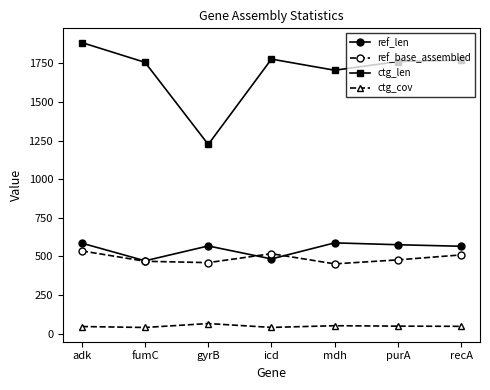

At purA, list the series in order from largest to smallest.

ctg_len, ref_len, ref_base_assembled, ctg_cov